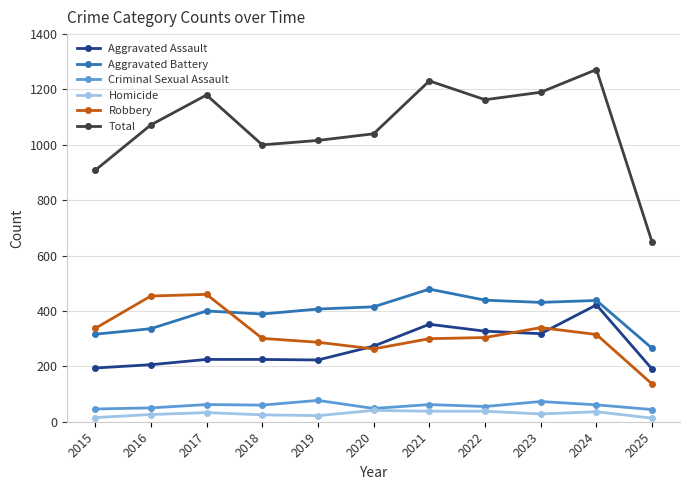

True or false: Total and Aggravated Assault intersect in this chart.

False